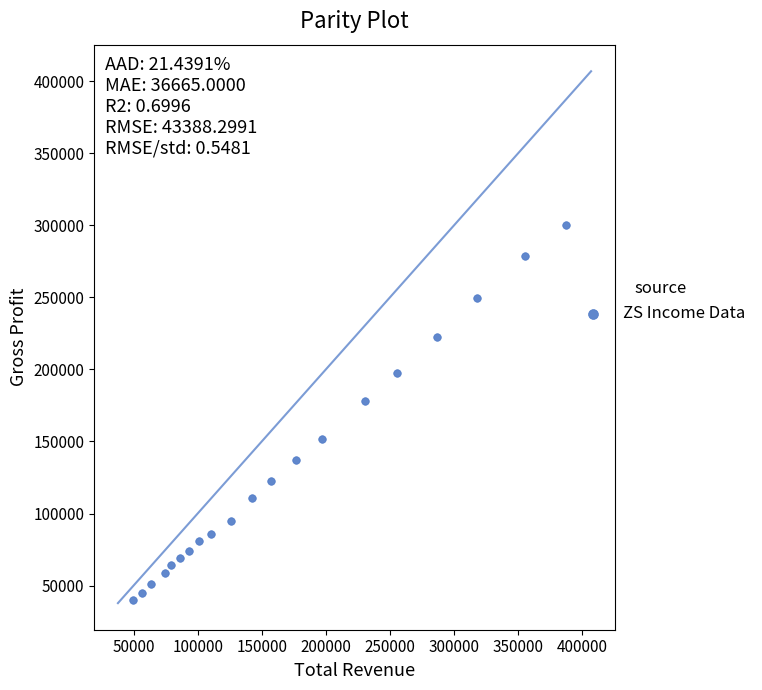

What Y value in the scatter plot is closest to 169900?

178300